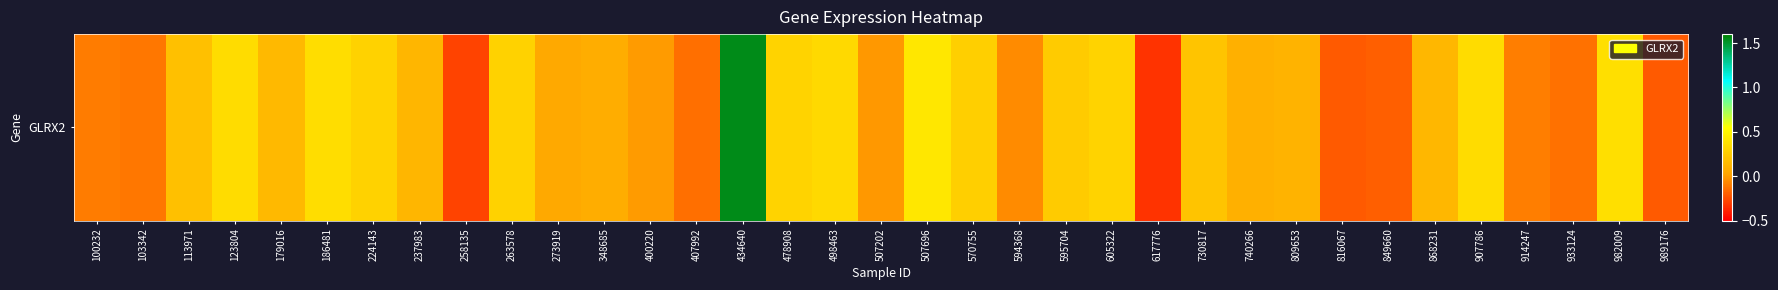

Reading left to right, list all the values displayed in this chart.

-0.1	-0.1	0.2	0.3	0.1	0.4	0.3	0.1	-0.3	0.3	0.1	0.1	-0.0	-0.1	1.5	0.3	0.3	-0.0	0.4	0.3	-0.1	0.2	0.3	-0.3	0.2	0.1	0.1	-0.2	-0.2	0.1	0.3	-0.1	-0.1	0.4	-0.2